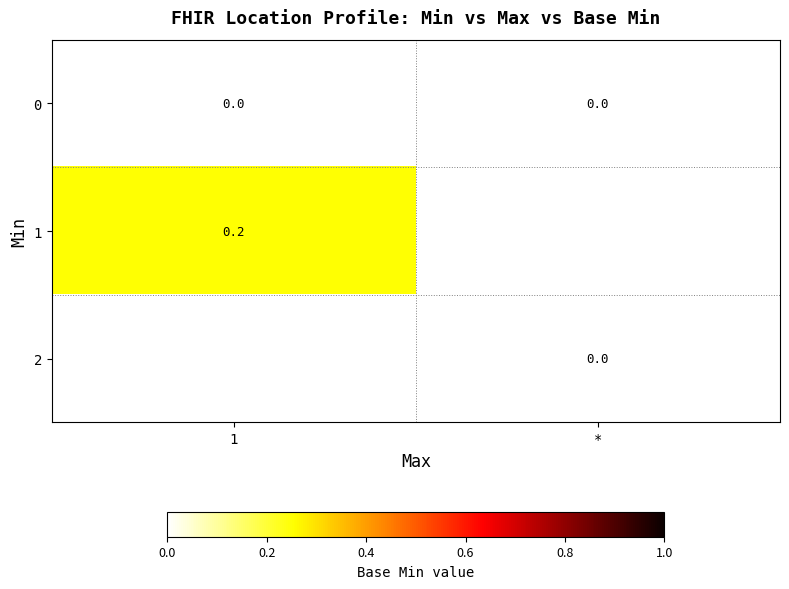

The value of 1 at 1 is 0.2. True or false?

True